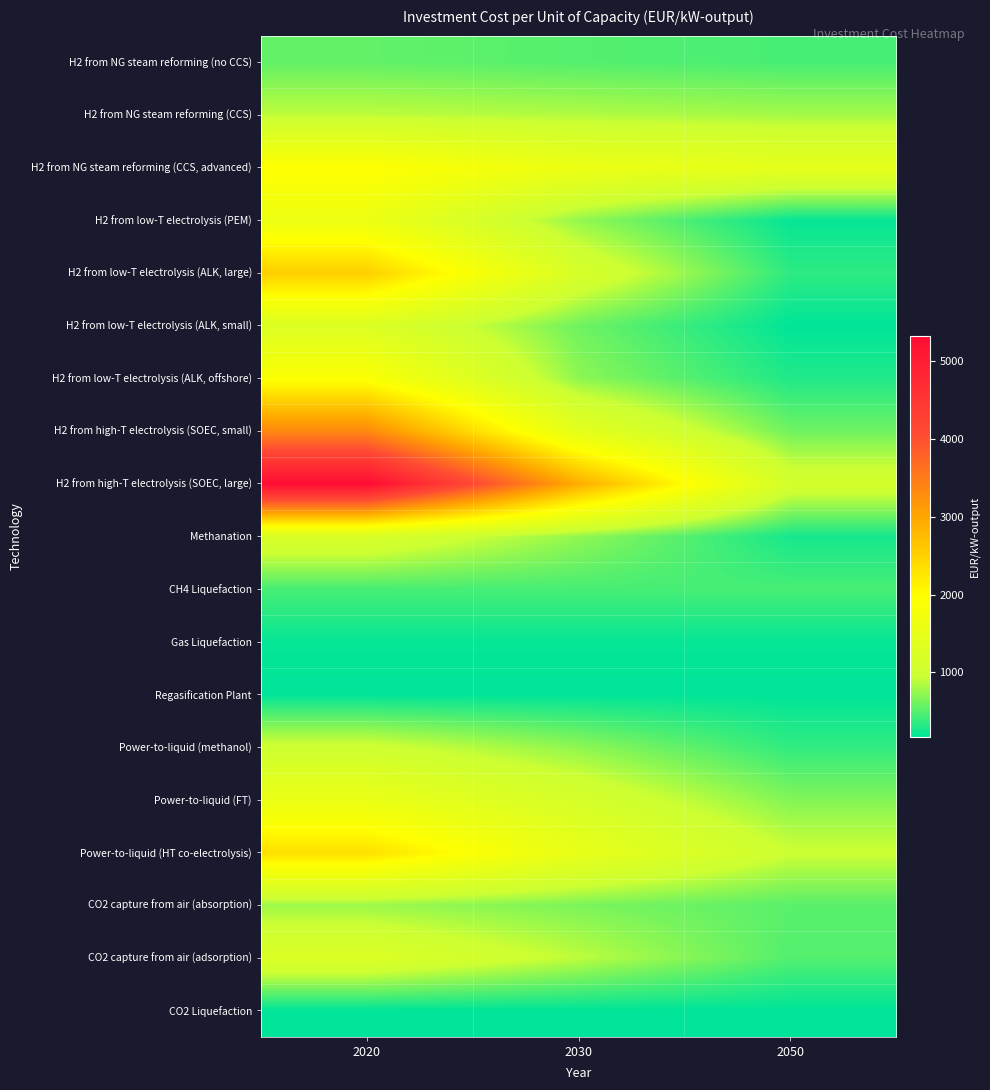

What is the minimum value shown in the chart?

174.0